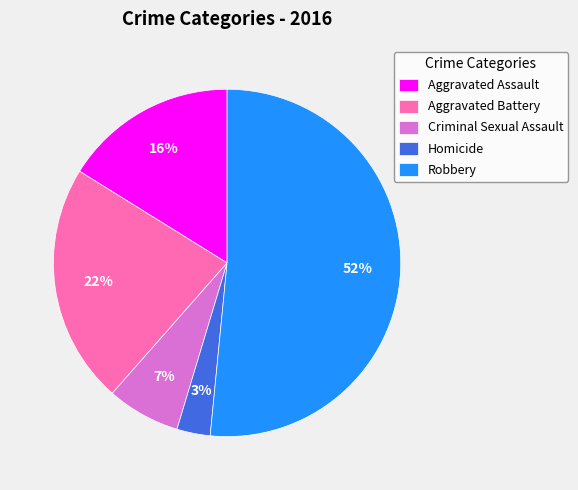

How many slices are in this pie chart?

5